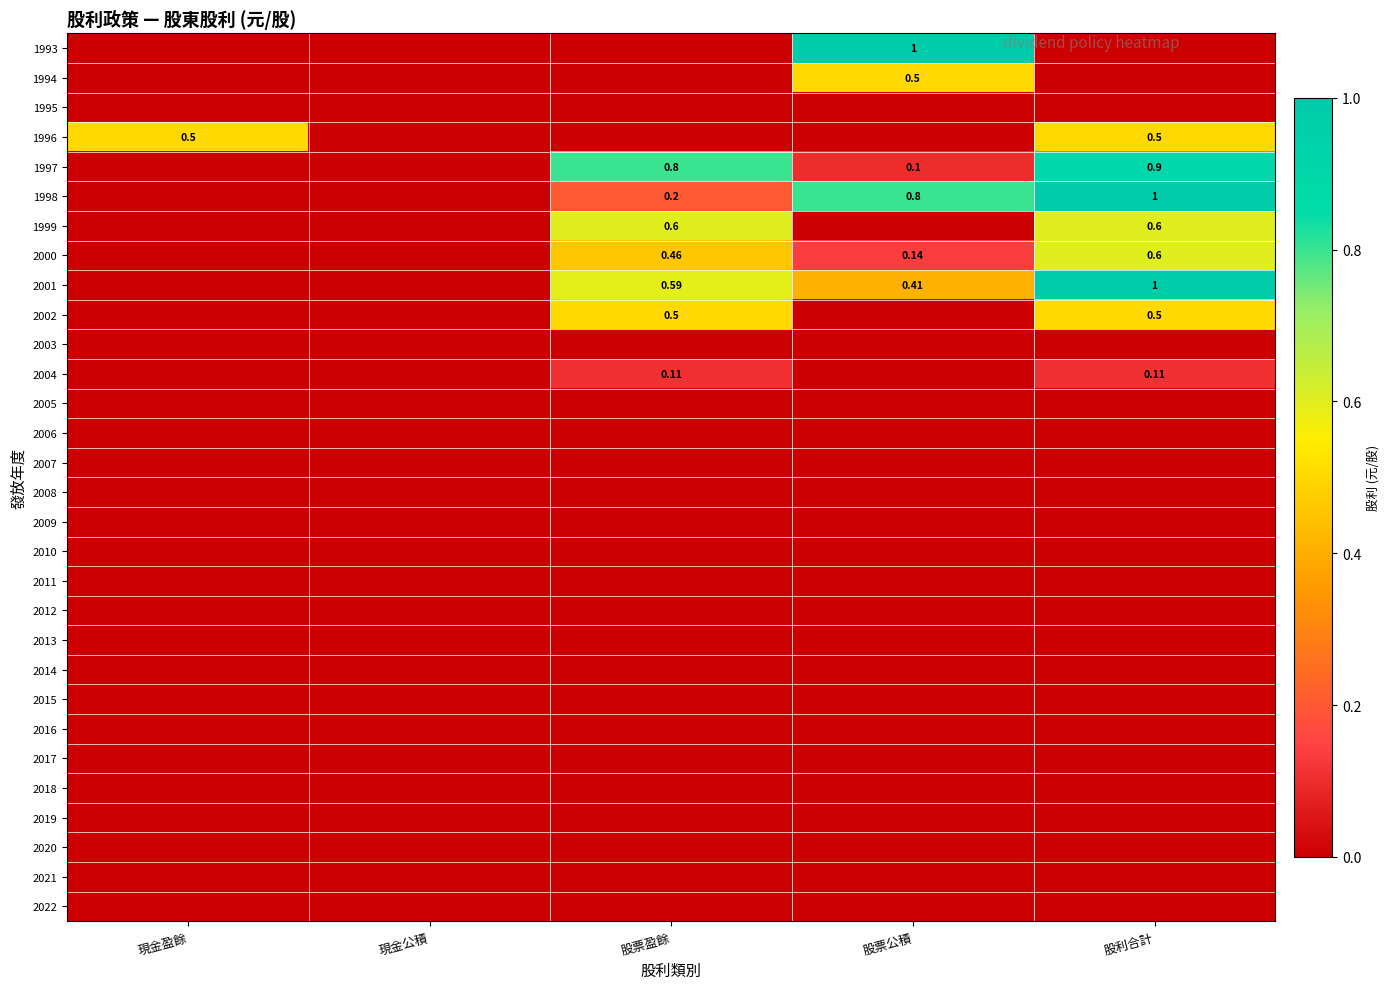

How many categories are shown in the chart?

5